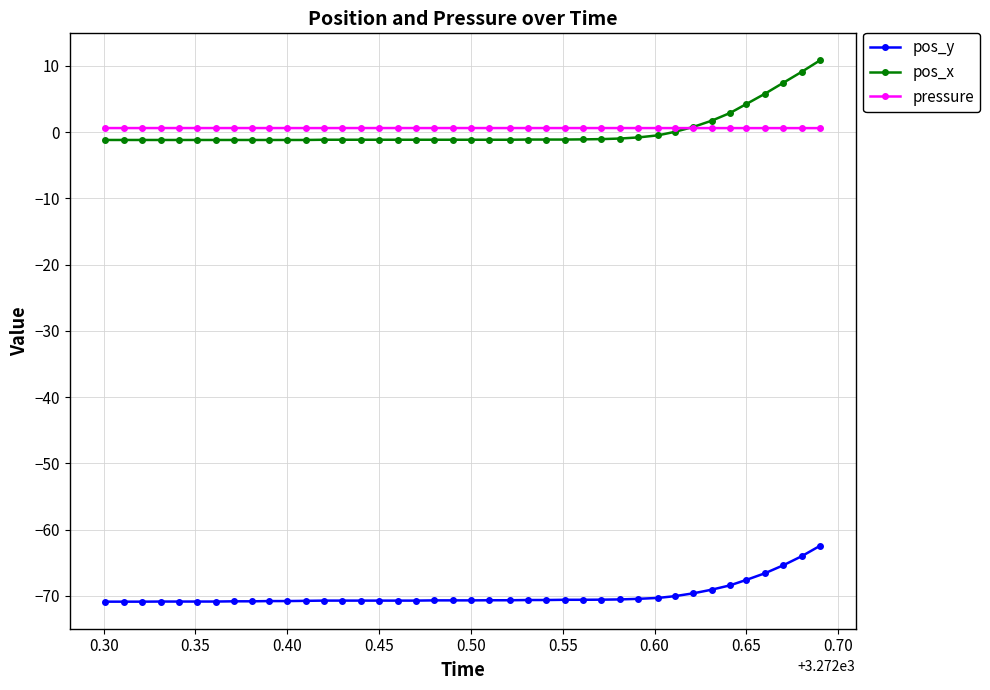

True or false: pos_y and pressure intersect in this chart.

False